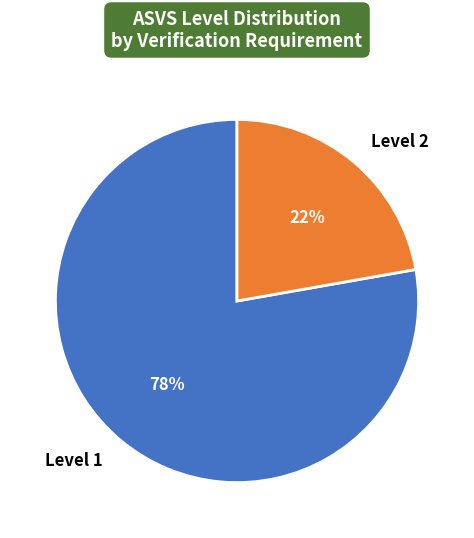

Rank the categories by value from highest to lowest.

Level 1, Level 2